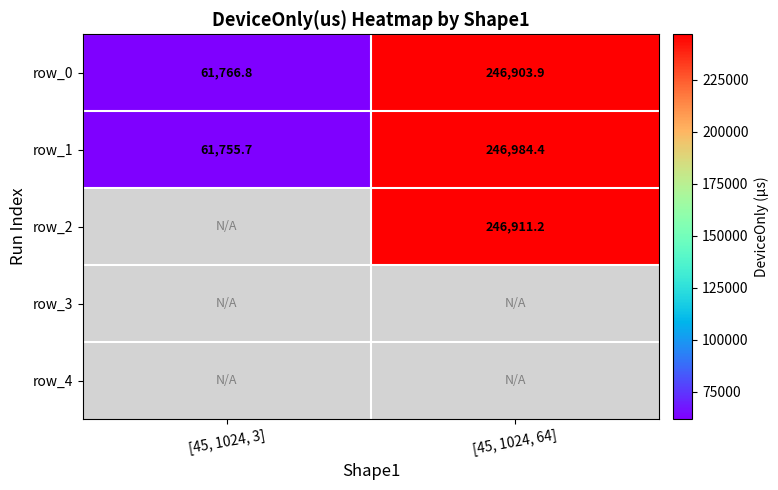

Which category has the lowest value in the row_2 series?

[45, 1024, 3]